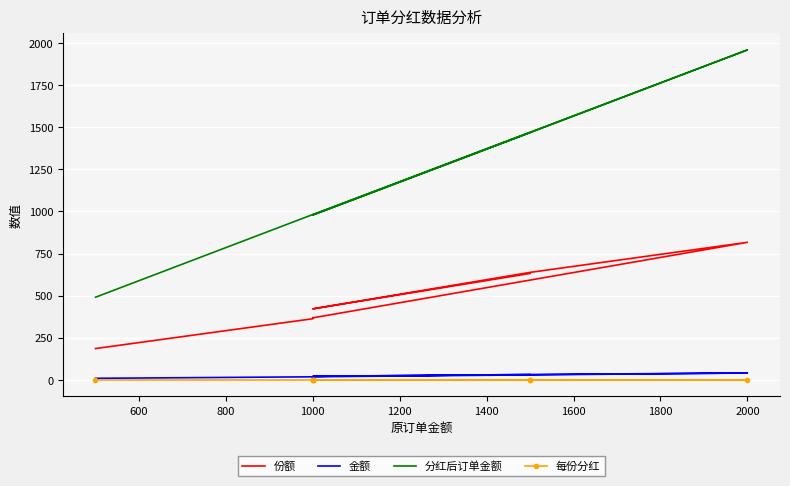

The value of 分红后订单金额 at 1000 is 981.6. True or false?

True